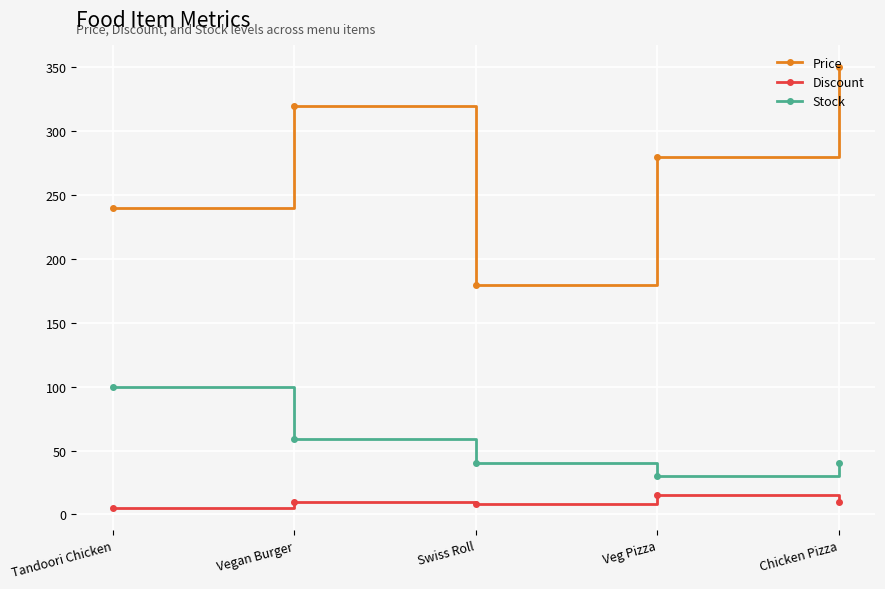

The Discount series shows 10 at Chicken Pizza. True or false?

True